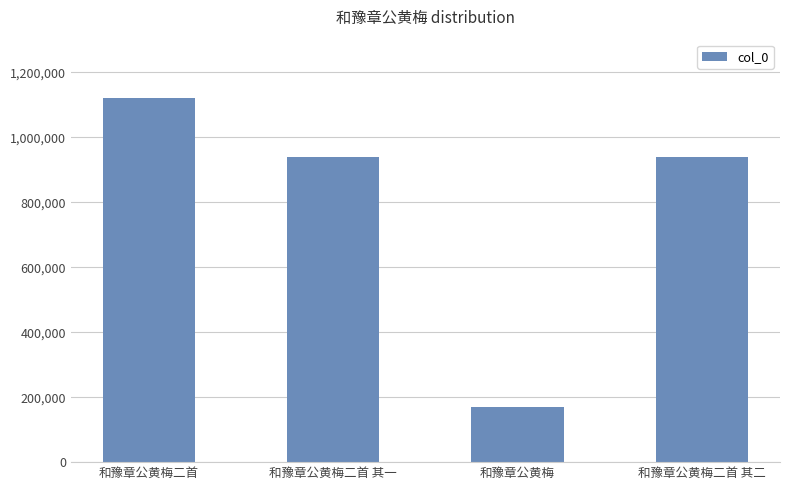

Between 和豫章公黄梅 and 和豫章公黄梅二首 其二, which is larger?

和豫章公黄梅二首 其二